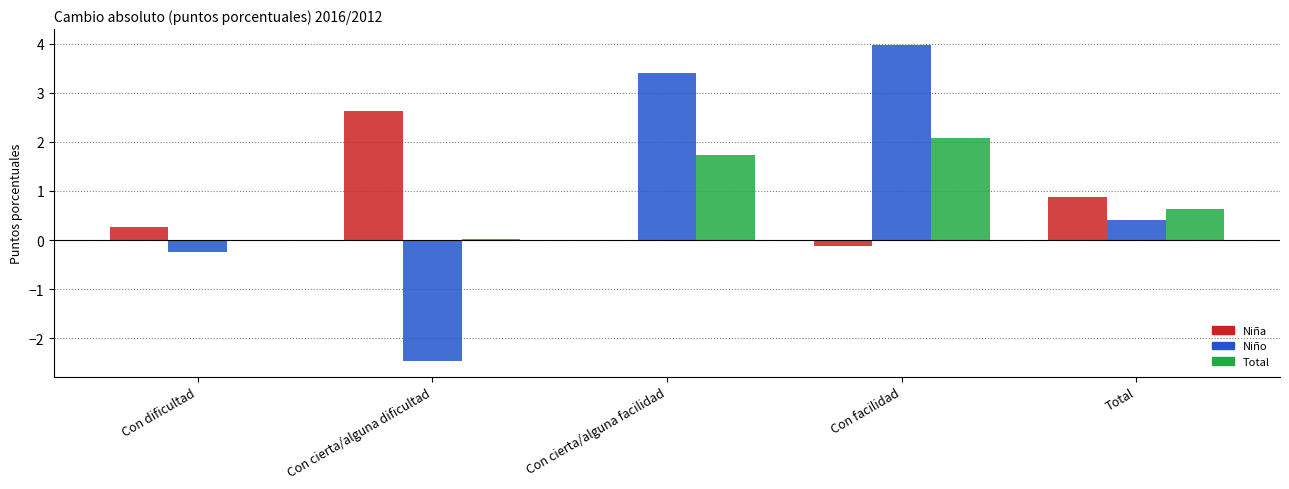

What is the highest value of the Niña series?

2.6